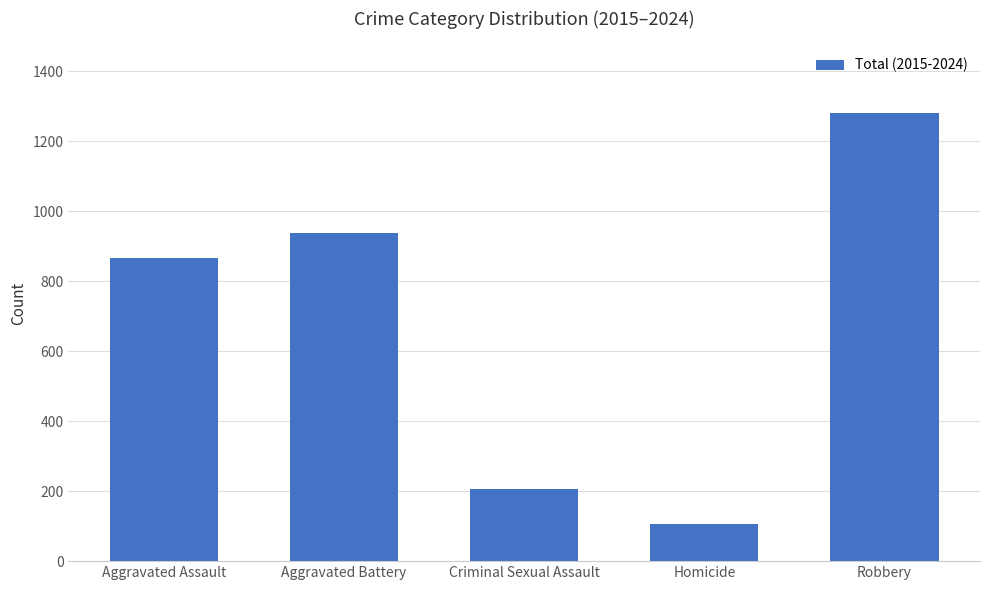

Where is the data nearest to the value 693?

Aggravated Assault